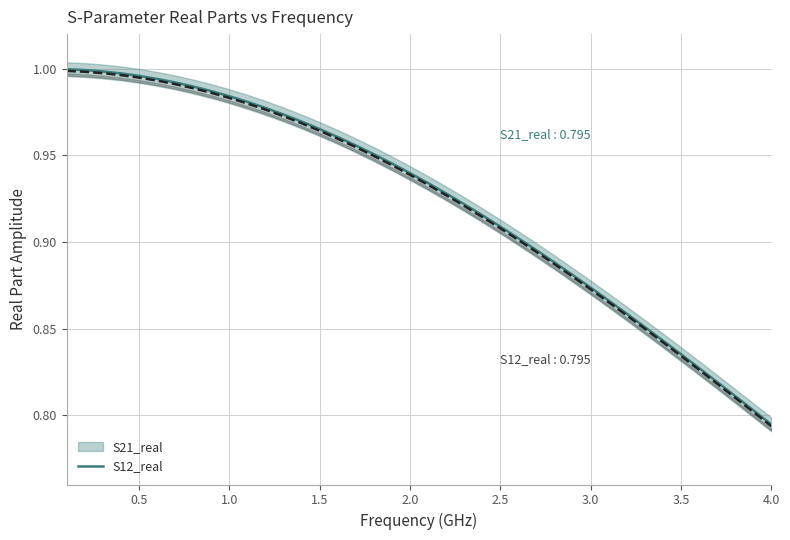

True or false: S21_real and S12_real cross at least once.

False